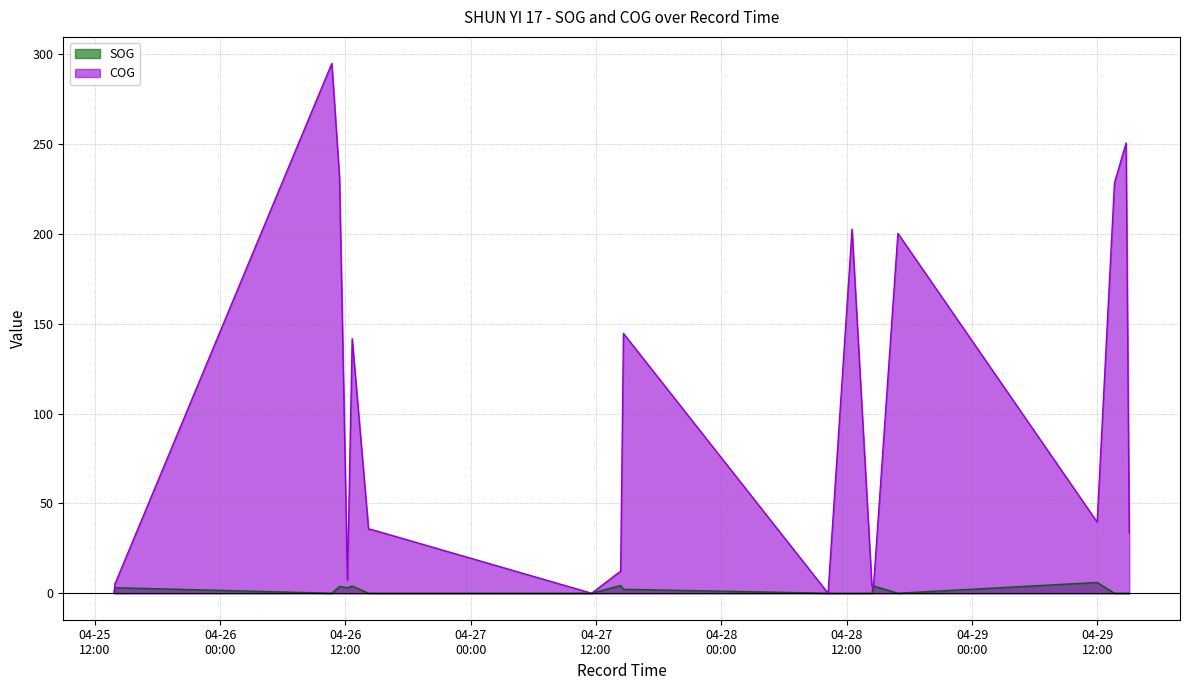

What is the average value of the SOG series?

1.5